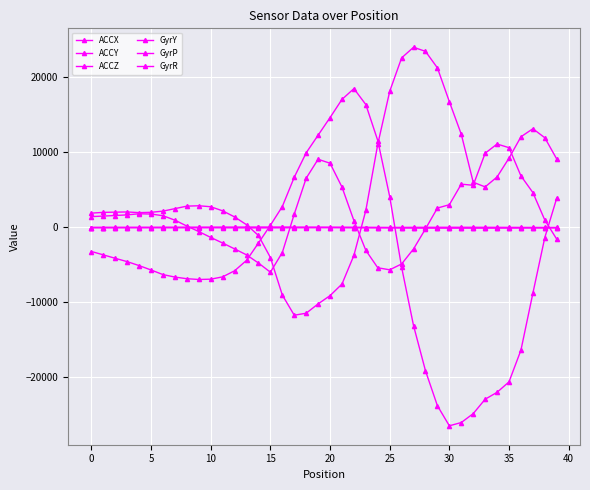

Reading left to right, list all the values displayed in this chart.

ACCX: 1881.0	1983.0	2011.0	2037.0	1947.0	1991.0	2148.0	2479.0	2814.0	2861.0	2732.0	2184.0	1373.0	337.0	-1097.0	-4027.0	-9023.0	-11710.0	-11445.0	-10204.0	-9103.0	-7562.0	-3743.0	2243.0	11051.0	18093.0	22553.0	23964.0	23417.0	21215.0	16724.0	12380.0	5994.0	5373.0	6695.0	9203.0	12044.0	13117.0	11916.0	9084.0
ACCY: 1417.0	1490.0	1565.0	1647.0	1797.0	1758.0	1535.0	940.0	158.0	-577.0	-1355.0	-2102.0	-2882.0	-3675.0	-4764.0	-5984.0	-3364.0	1753.0	6530.0	9051.0	8522.0	5352.0	885.0	-3077.0	-5393.0	-5666.0	-4886.0	-2883.0	-214.0	2557.0	3002.0	5738.0	5587.0	9856.0	11079.0	10595.0	6838.0	4619.0	960.0	-1586.0
ACCZ: -3228.0	-3675.0	-4137.0	-4579.0	-5107.0	-5690.0	-6304.0	-6633.0	-6850.0	-6954.0	-6913.0	-6603.0	-5794.0	-4413.0	-2104.0	263.0	2756.0	6659.0	9909.0	12258.0	14599.0	17022.0	18456.0	16332.0	11543.0	4083.0	-5331.0	-13112.0	-19112.0	-23765.0	-26433.0	-25998.0	-24814.0	-22896.0	-21975.0	-20585.0	-16359.0	-8786.0	-1374.0	3877.0
GyrY: -34.9	-32.7	-30.2	-27.7	-24.9	-22.0	-18.9	-15.7	-12.3	-9.1	-6.3	-4.1	-2.6	-1.9	-2.6	-5.1	-10.8	-19.7	-27.9	-32.4	-33.3	-33.6	-36.2	-42.0	-49.2	-57.7	-67.2	-76.7	-86.9	-98.1	-105.4	-108.1	-107.9	-105.1	-99.4	-91.8	-81.2	-72.8	-62.5	-57.2
GyrP: -45.2	-43.5	-41.6	-39.6	-37.3	-34.8	-32.0	-28.8	-25.3	-21.5	-17.7	-13.8	-9.9	-5.9	-2.2	1.1	3.5	4.6	3.9	0.7	-5.3	-14.3	-25.2	-37.1	-49.1	-60.5	-70.7	-78.5	-82.0	-76.7	-69.6	-66.7	-66.1	-66.0	-66.0	-66.4	-66.9	-65.2	-62.6	-59.7
GyrR: -34.7	-36.2	-37.8	-39.5	-41.5	-43.6	-46.2	-49.5	-53.3	-57.6	-62.6	-68.1	-74.4	-81.3	-87.7	-81.1	-71.0	-59.8	-49.4	-42.5	-40.6	-41.6	-41.3	-35.6	-29.2	-22.2	-16.4	-11.1	-6.8	-3.7	-2.4	-2.7	-3.8	-6.8	-10.7	-15.0	-19.7	-23.6	-27.4	-30.1